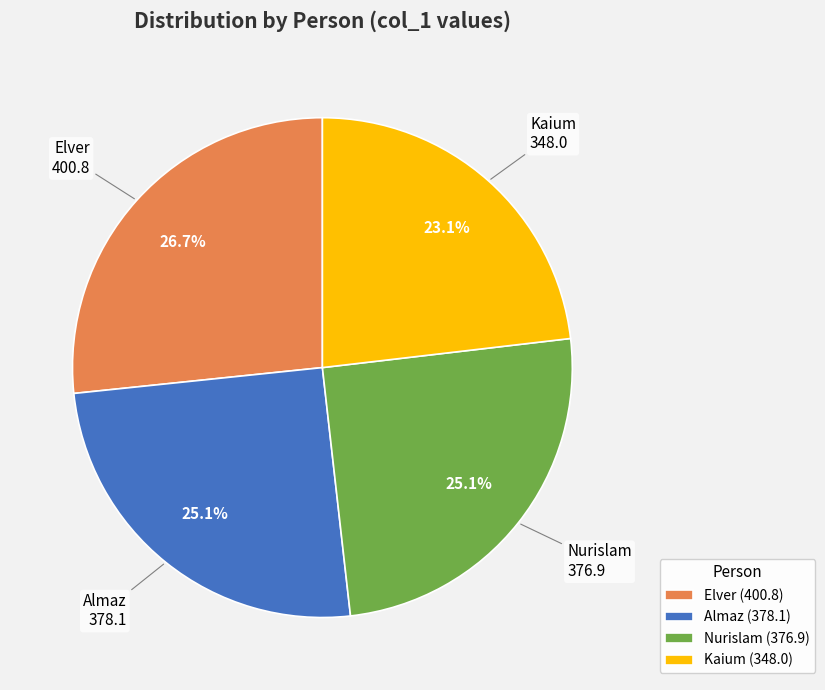

To the nearest percent, what is the combined percentage of Kaium and Elver?

50%